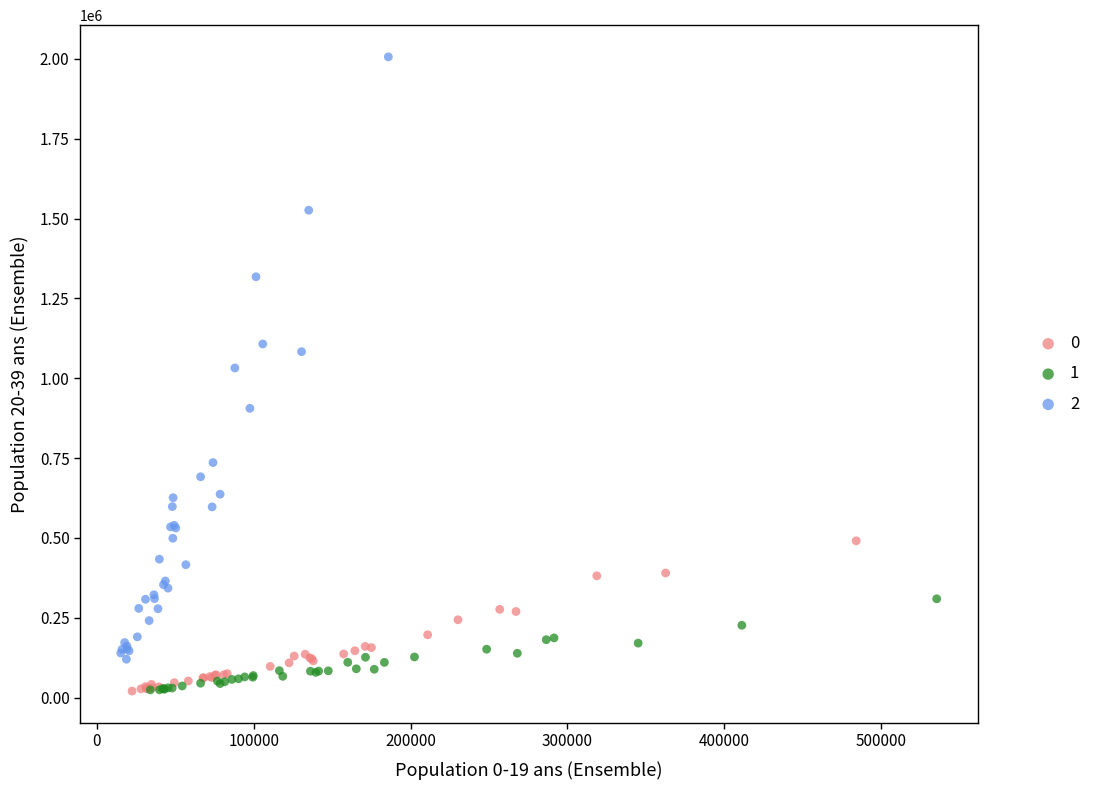

Which series reaches the maximum Y coordinate?

2